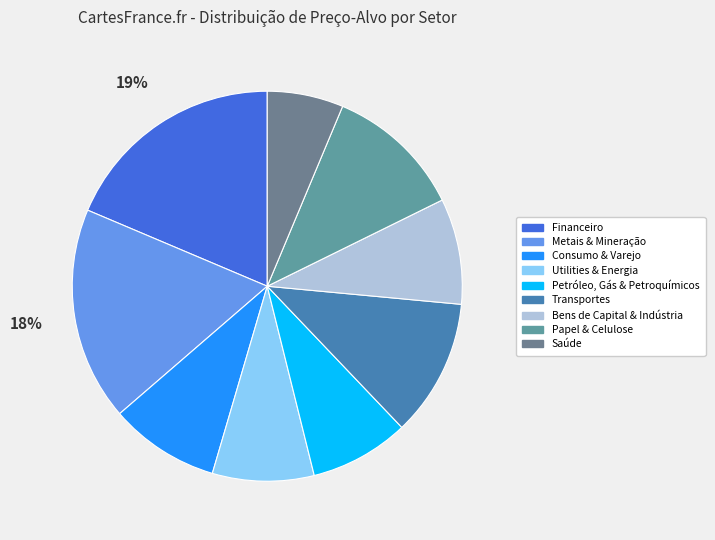

Count the number of slices in the pie.

9